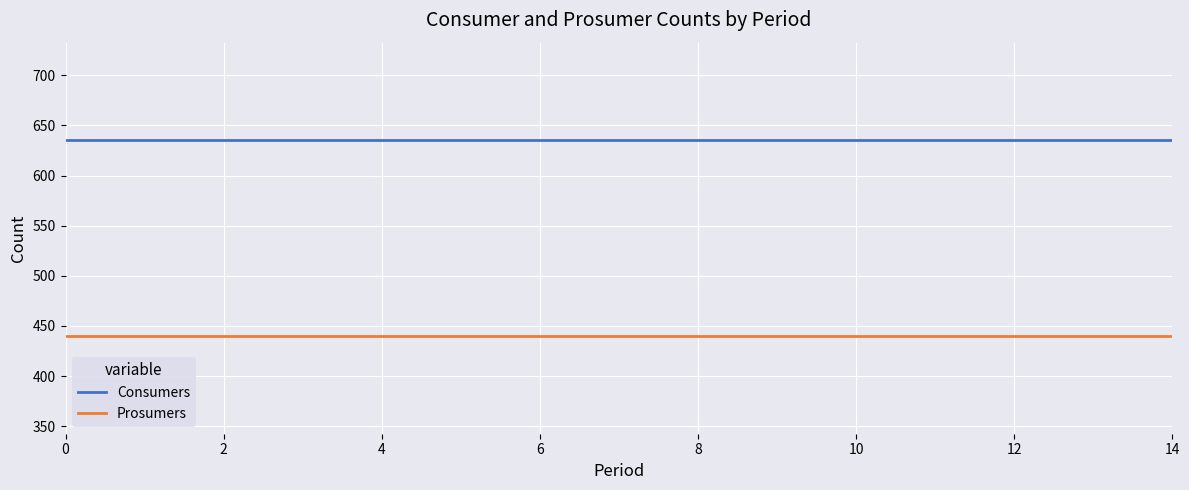

List the series in order of their overall mean, highest first.

Consumers, Prosumers